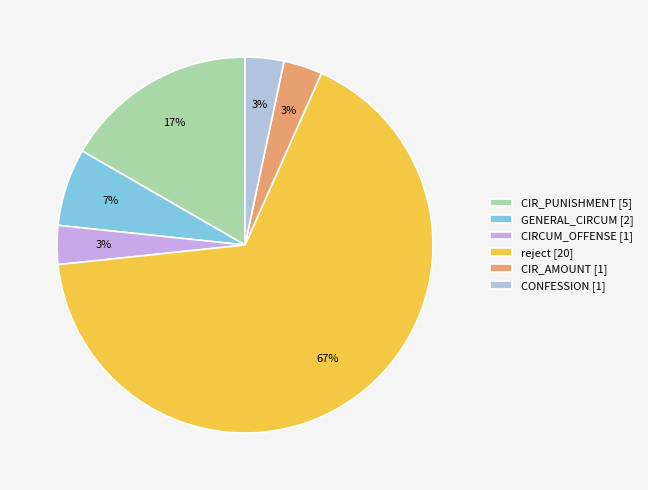

What is the largest slice in the pie chart?

reject [20]